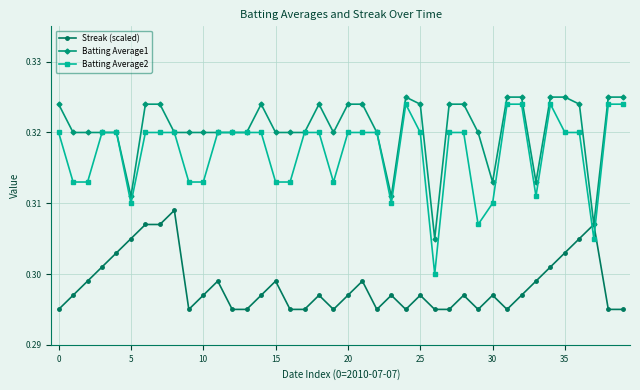

True or false: Streak (scaled) has more than 2 interior local peaks.

True